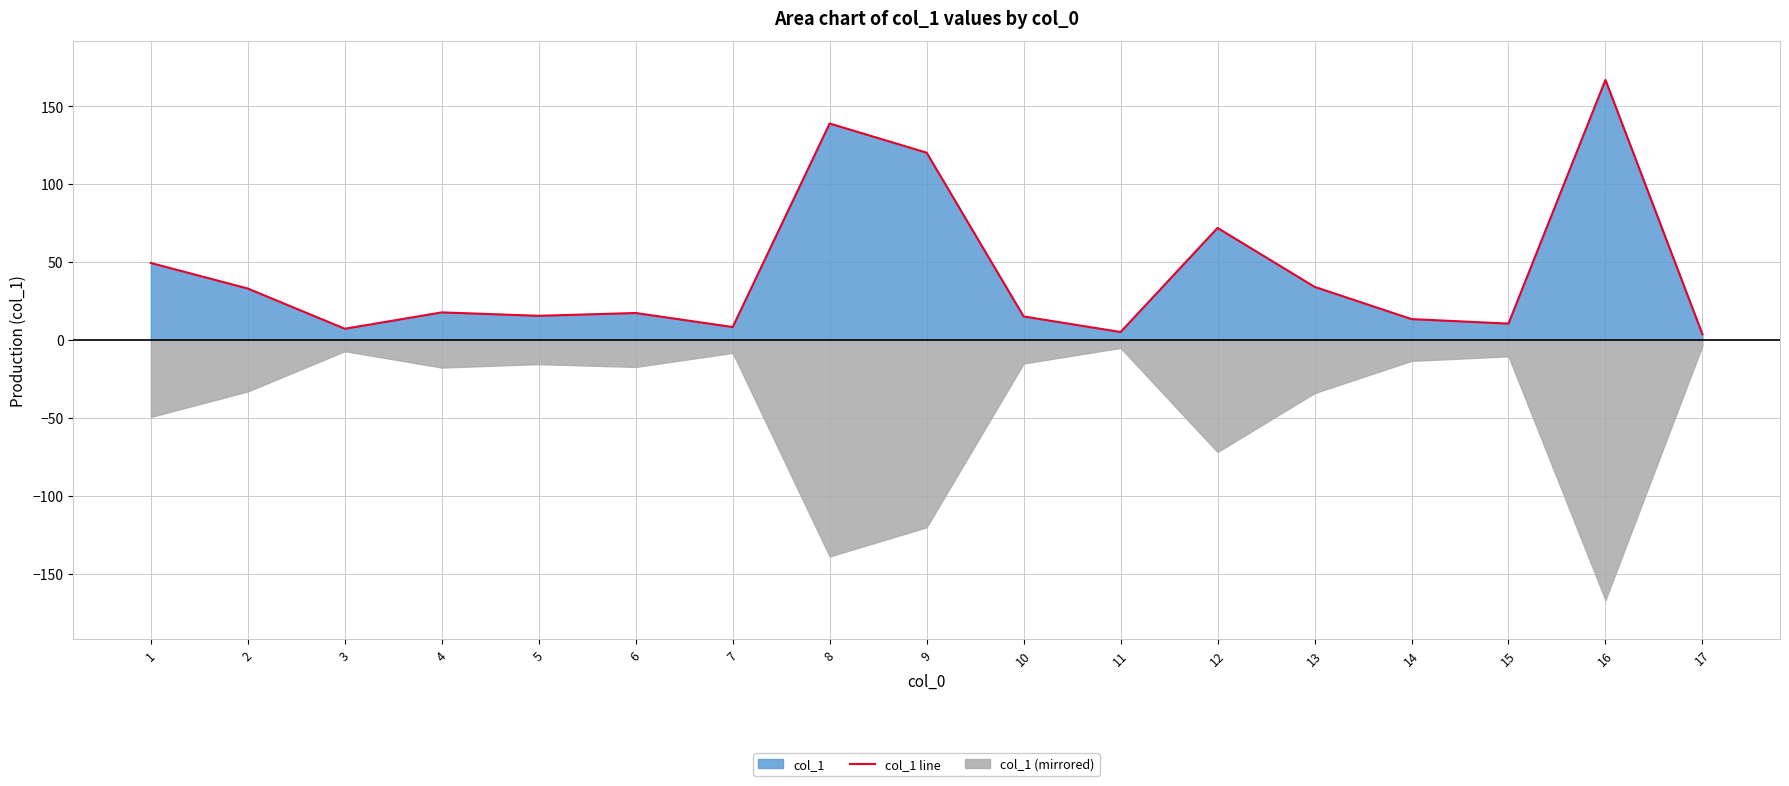

What is the sum of all values?

728.2